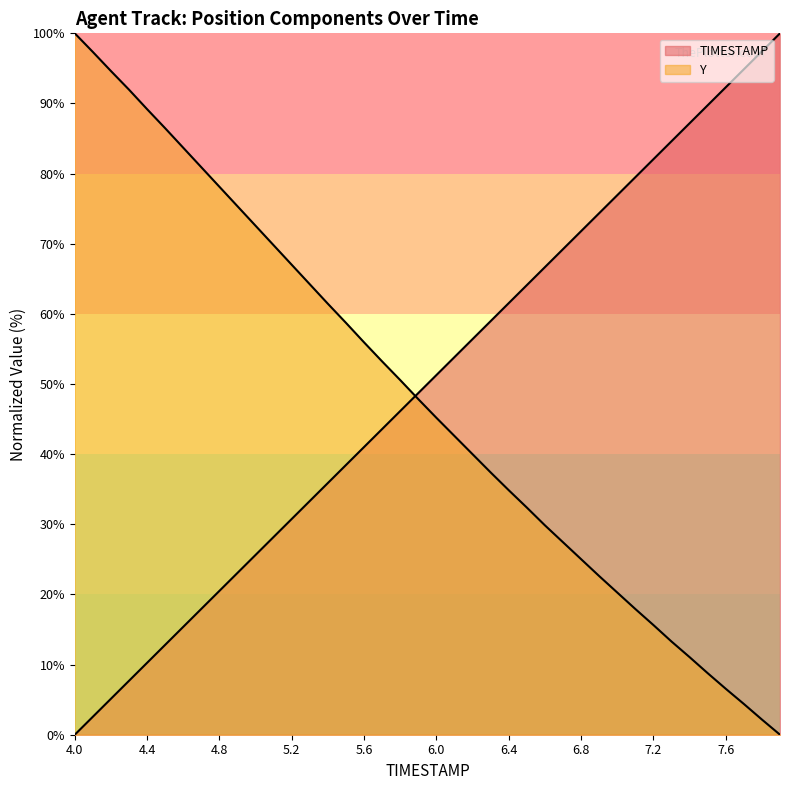

Where do TIMESTAMP and Y first cross each other?

5.8 and 5.9